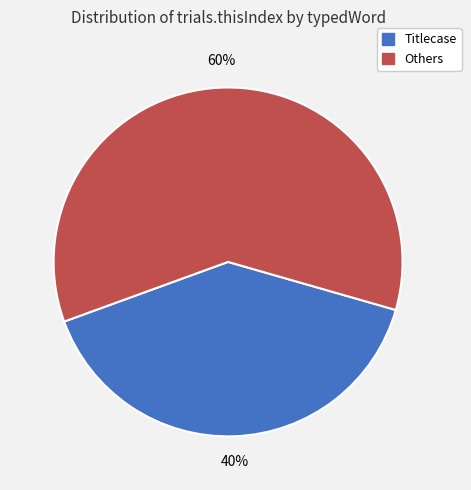

To the nearest percent, what is the difference between the largest and smallest slice percentages?

20%